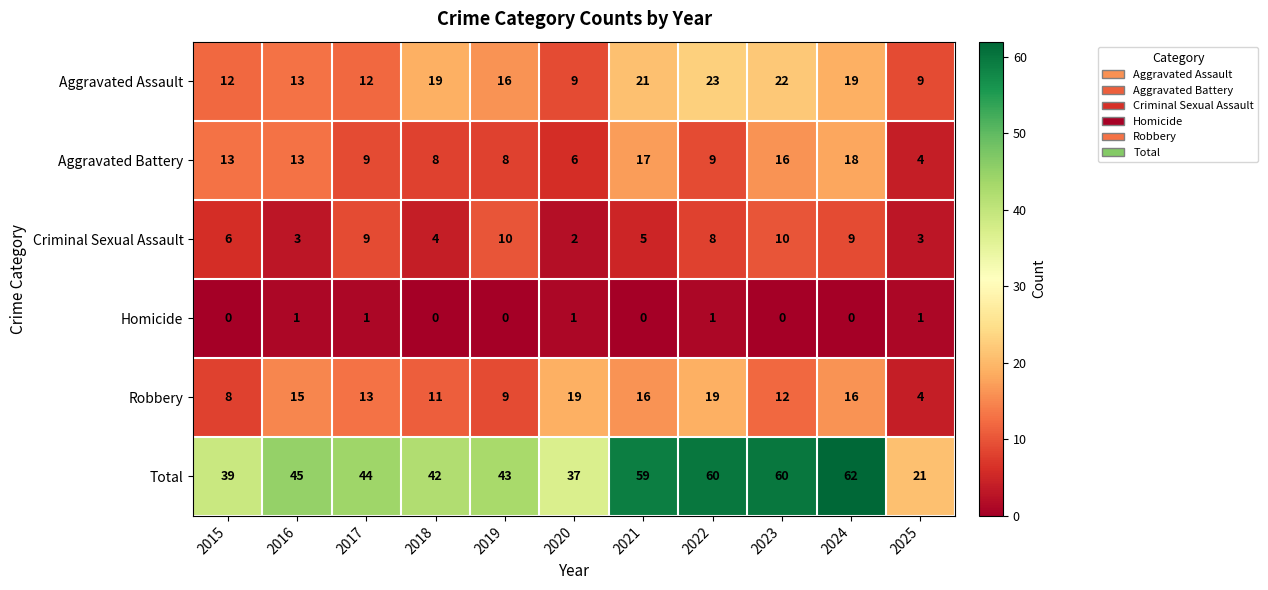

How many categories are shown in the chart?

11